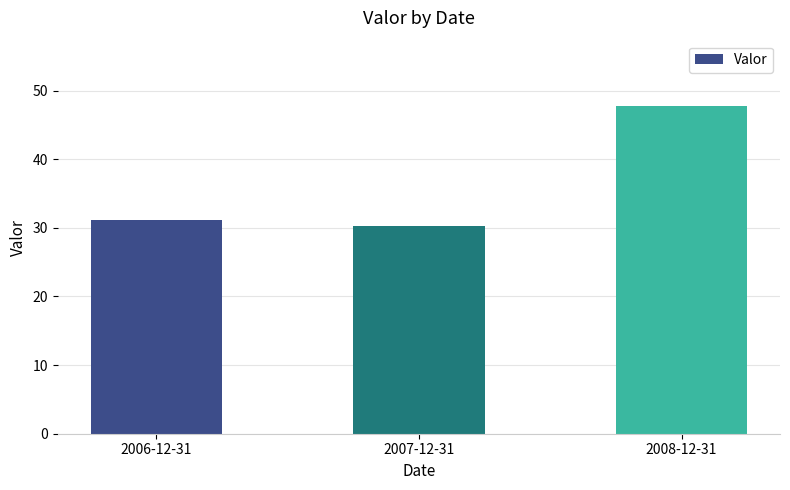

Where does the data first go above 31?

2006-12-31